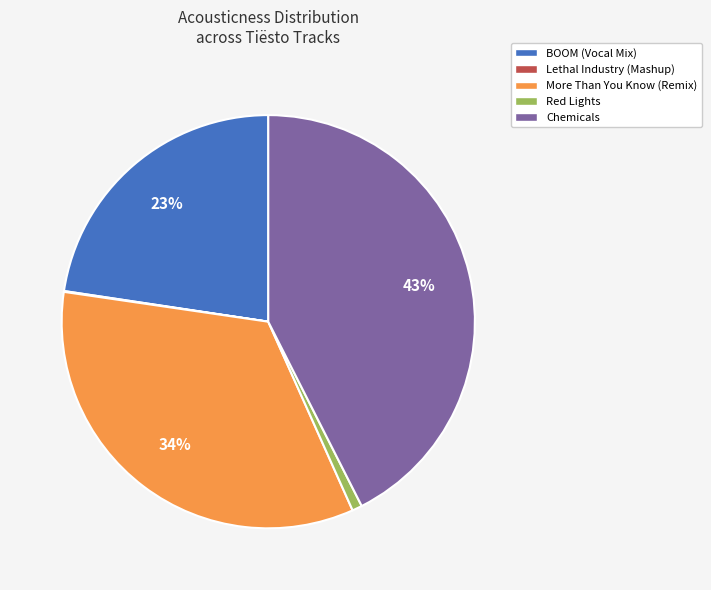

Is the sum of Red Lights and More Than You Know (Remix) greater than half?

No